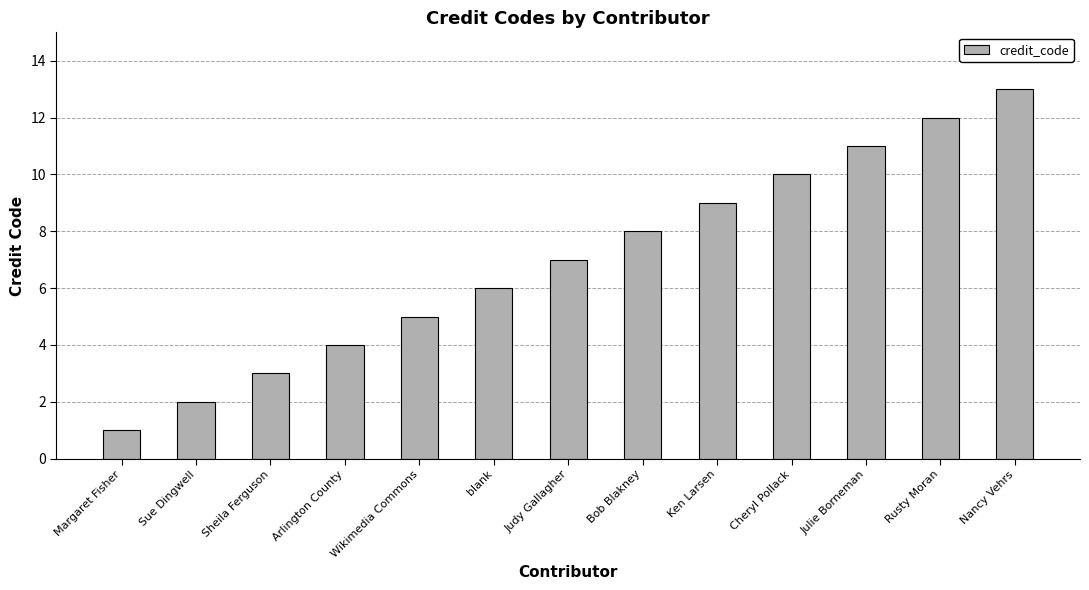

How many distinct data groups are displayed?

1